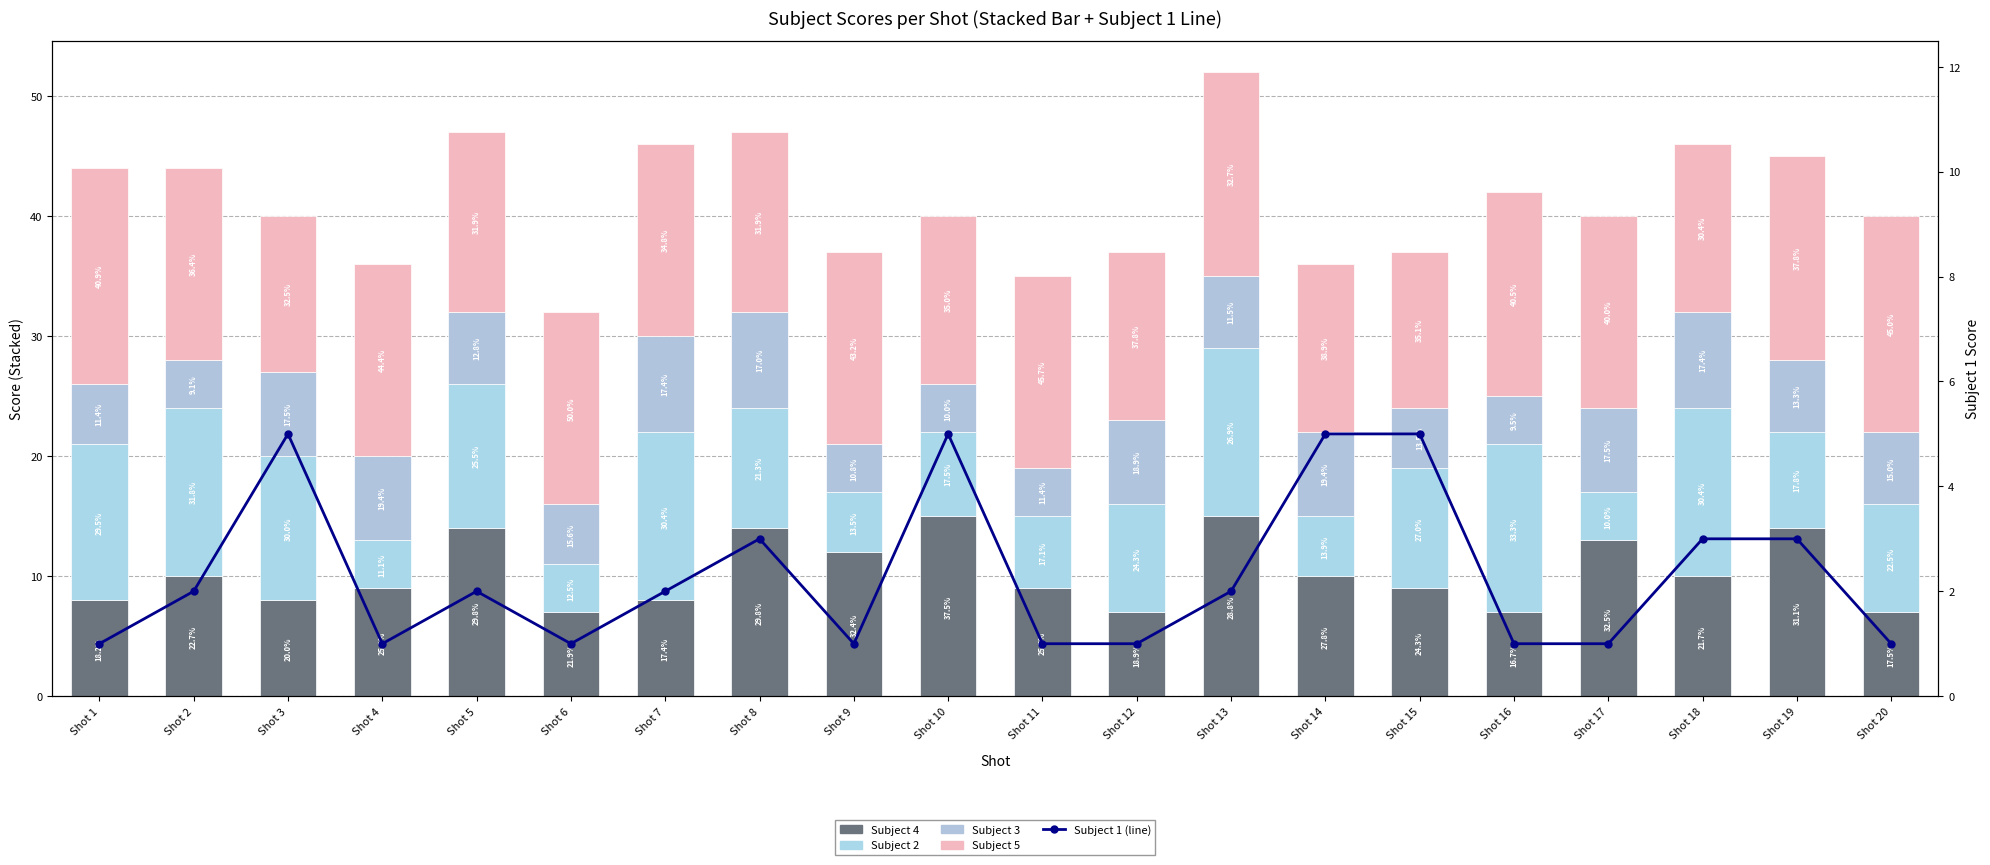

Reading right to left, transcribe all the data shown in this chart.

Subject 4: Shot 20=7	Shot 19=14	Shot 18=10	Shot 17=13	Shot 16=7	Shot 15=9	Shot 14=10	Shot 13=15	Shot 12=7	Shot 11=9	Shot 10=15	Shot 9=12	Shot 8=14	Shot 7=8	Shot 6=7	Shot 5=14	Shot 4=9	Shot 3=8	Shot 2=10	Shot 1=8
Subject 2: Shot 20=9	Shot 19=8	Shot 18=14	Shot 17=4	Shot 16=14	Shot 15=10	Shot 14=5	Shot 13=14	Shot 12=9	Shot 11=6	Shot 10=7	Shot 9=5	Shot 8=10	Shot 7=14	Shot 6=4	Shot 5=12	Shot 4=4	Shot 3=12	Shot 2=14	Shot 1=13
Subject 3: Shot 20=6	Shot 19=6	Shot 18=8	Shot 17=7	Shot 16=4	Shot 15=5	Shot 14=7	Shot 13=6	Shot 12=7	Shot 11=4	Shot 10=4	Shot 9=4	Shot 8=8	Shot 7=8	Shot 6=5	Shot 5=6	Shot 4=7	Shot 3=7	Shot 2=4	Shot 1=5
Subject 5: Shot 20=18	Shot 19=17	Shot 18=14	Shot 17=16	Shot 16=17	Shot 15=13	Shot 14=14	Shot 13=17	Shot 12=14	Shot 11=16	Shot 10=14	Shot 9=16	Shot 8=15	Shot 7=16	Shot 6=16	Shot 5=15	Shot 4=16	Shot 3=13	Shot 2=16	Shot 1=18
Subject 1 (line): Shot 20=1	Shot 19=3	Shot 18=3	Shot 17=1	Shot 16=1	Shot 15=5	Shot 14=5	Shot 13=2	Shot 12=1	Shot 11=1	Shot 10=5	Shot 9=1	Shot 8=3	Shot 7=2	Shot 6=1	Shot 5=2	Shot 4=1	Shot 3=5	Shot 2=2	Shot 1=1